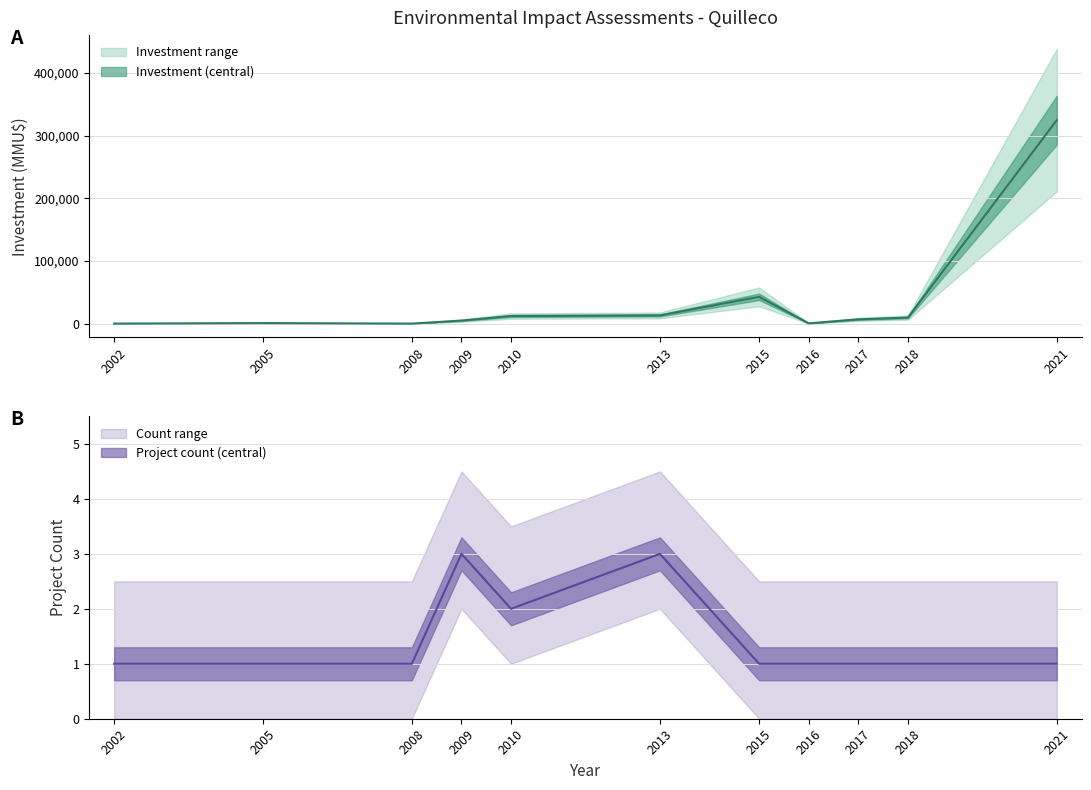

What is the sum of all Count values?

16